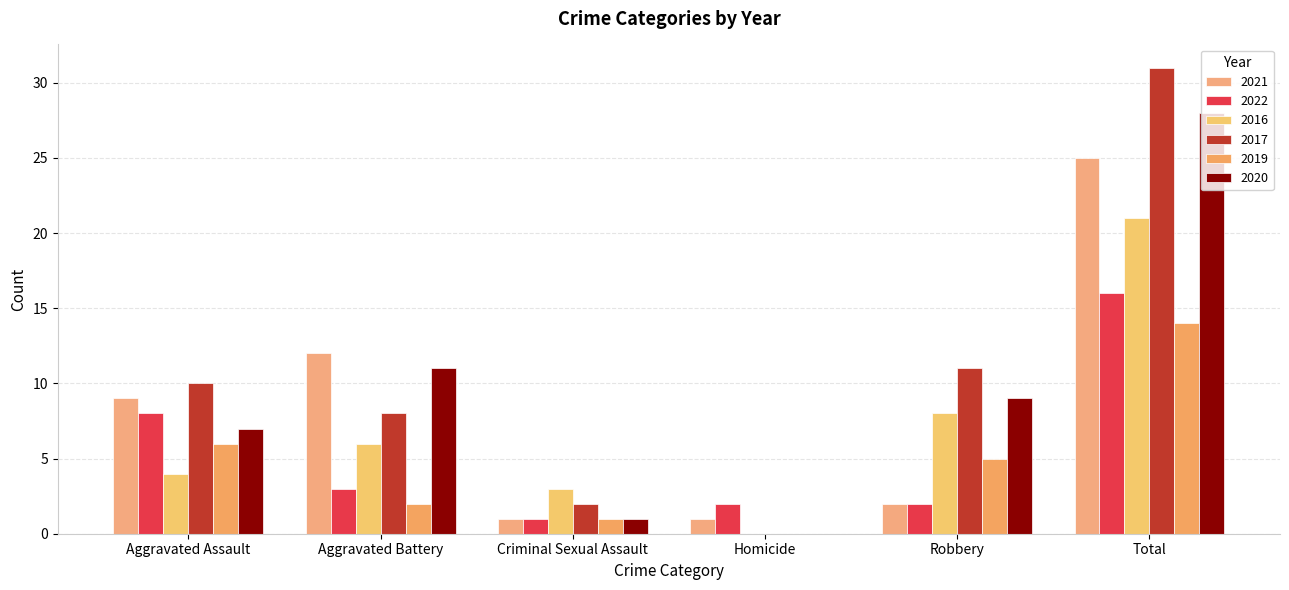

Reading right to left, extract all data points from this chart.

2021: 25	2	1	1	12	9
2022: 16	2	2	1	3	8
2016: 21	8	0	3	6	4
2017: 31	11	0	2	8	10
2019: 14	5	0	1	2	6
2020: 28	9	0	1	11	7